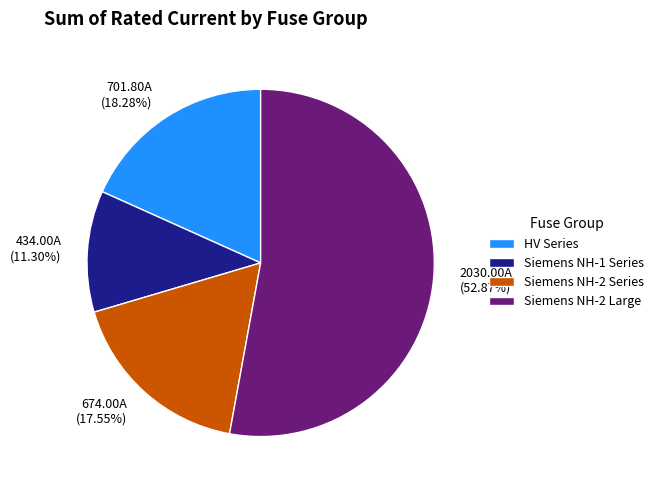

Approximately how many times larger is the value at Siemens NH-1 Series compared to Siemens NH-2 Series?

0.6